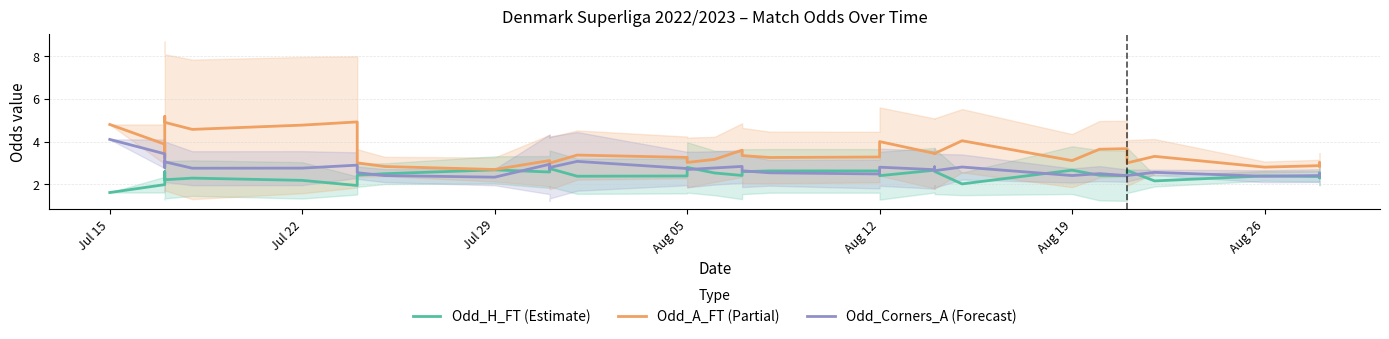

How many values in the Odd_H_FT (Estimate) series exceed 2?

37